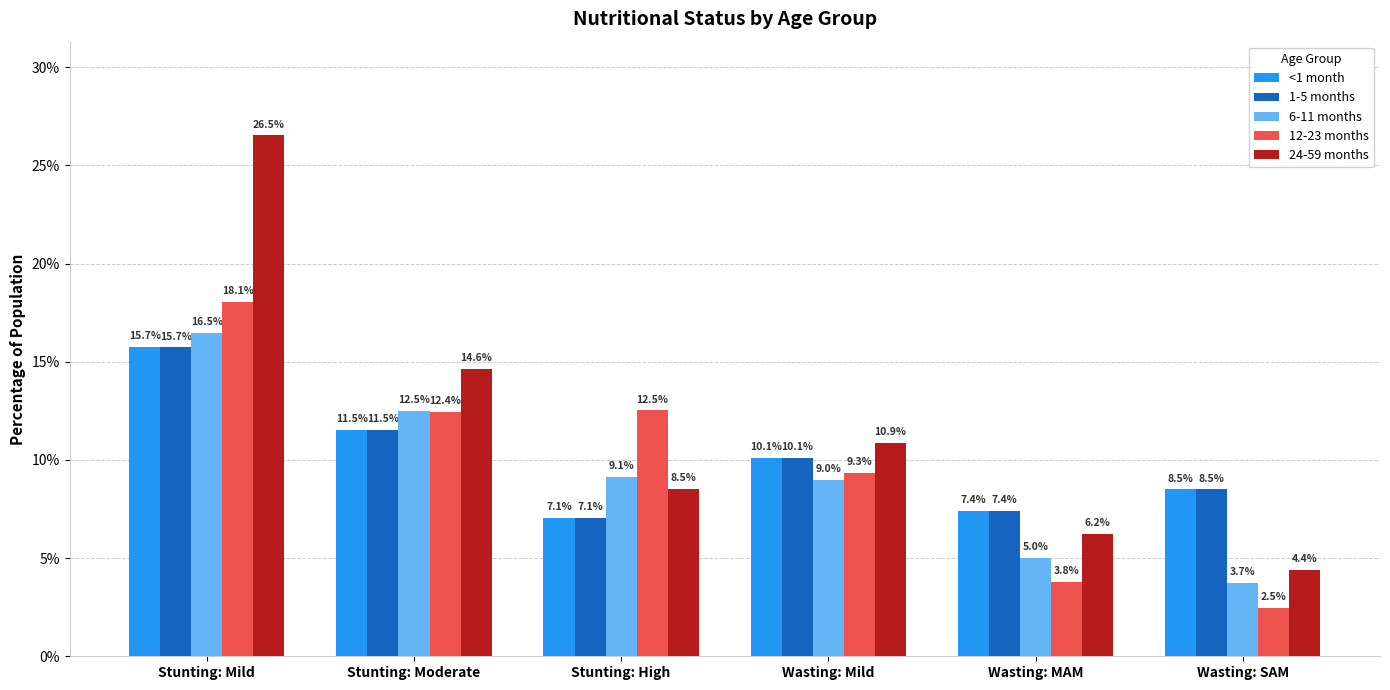

The value of 6-11 months at Stunting: Mild is 0.2. True or false?

False